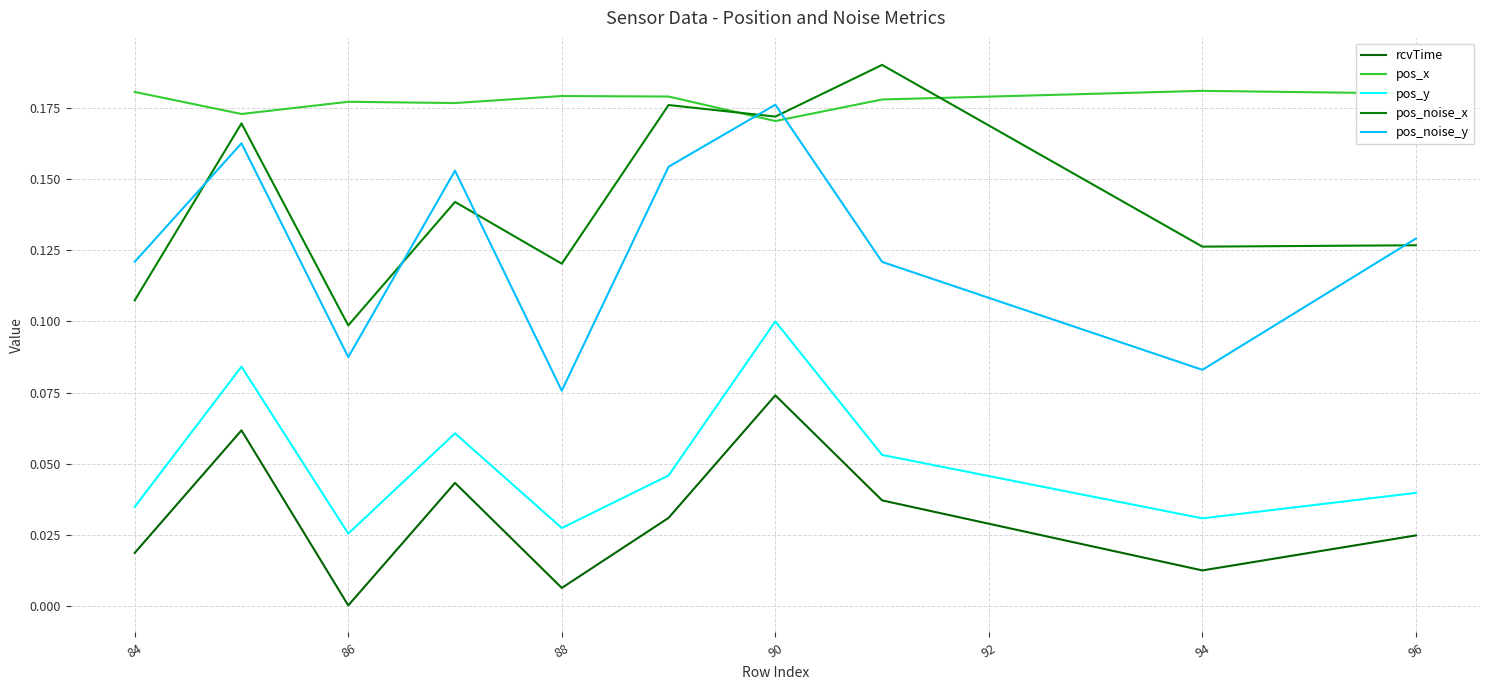

True or false: pos_x and pos_y intersect in this chart.

False